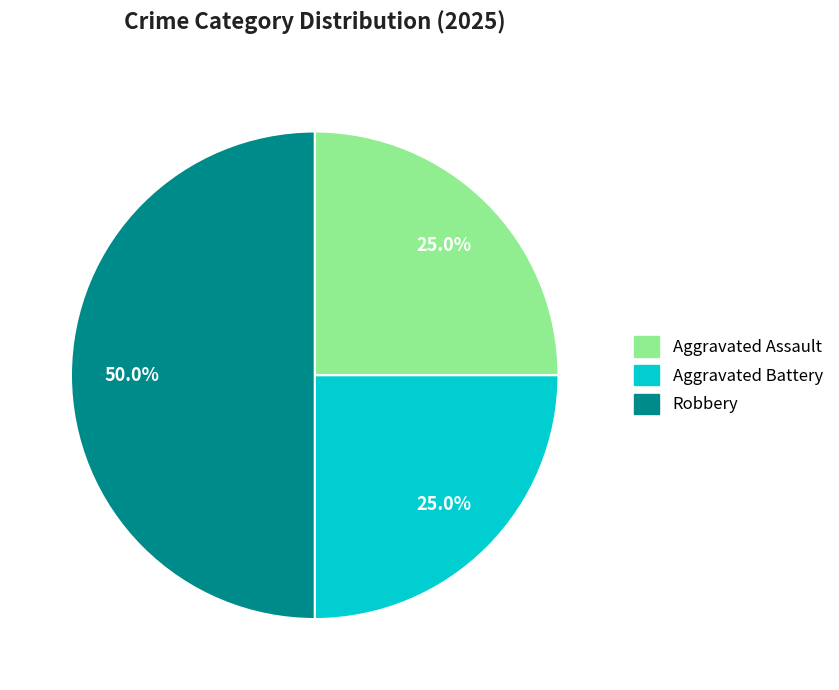

What is the total percentage of Aggravated Battery and Robbery?

75.0%